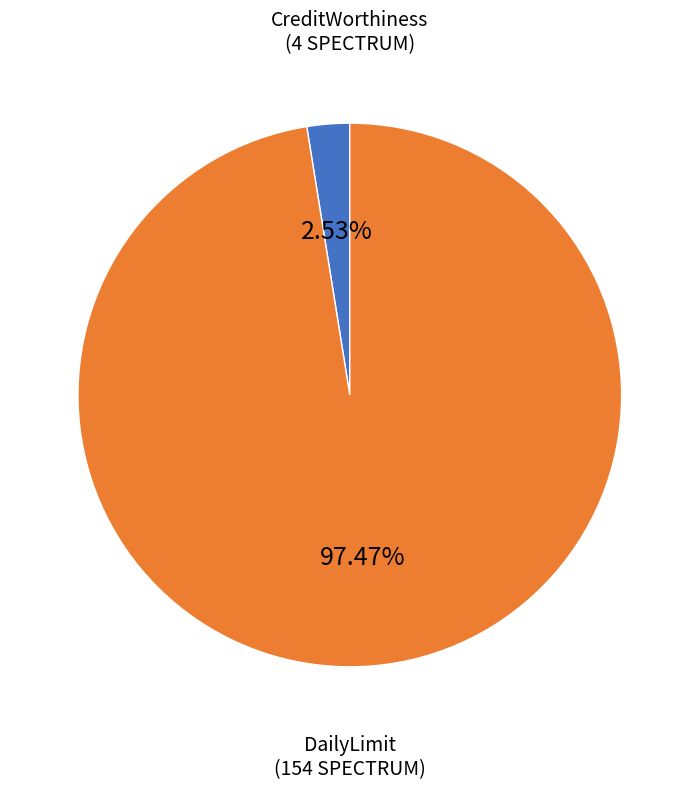

How many slices are in this pie chart?

2